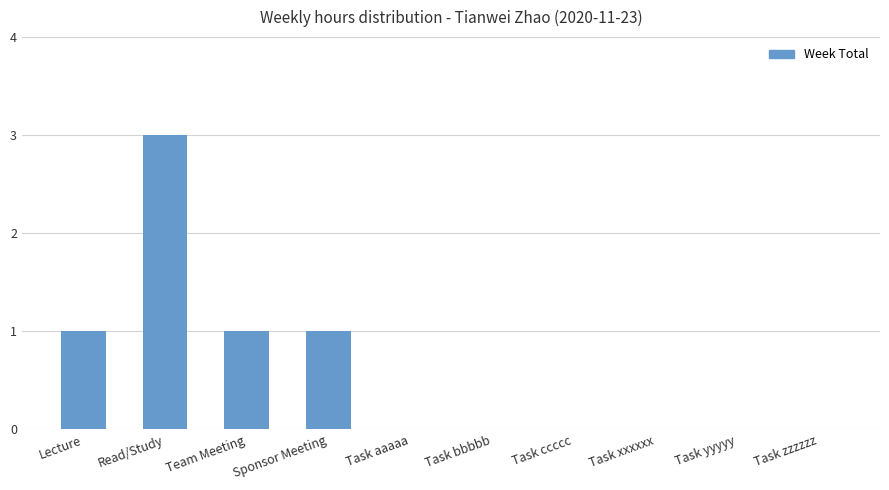

Count the number of categories in the chart.

10